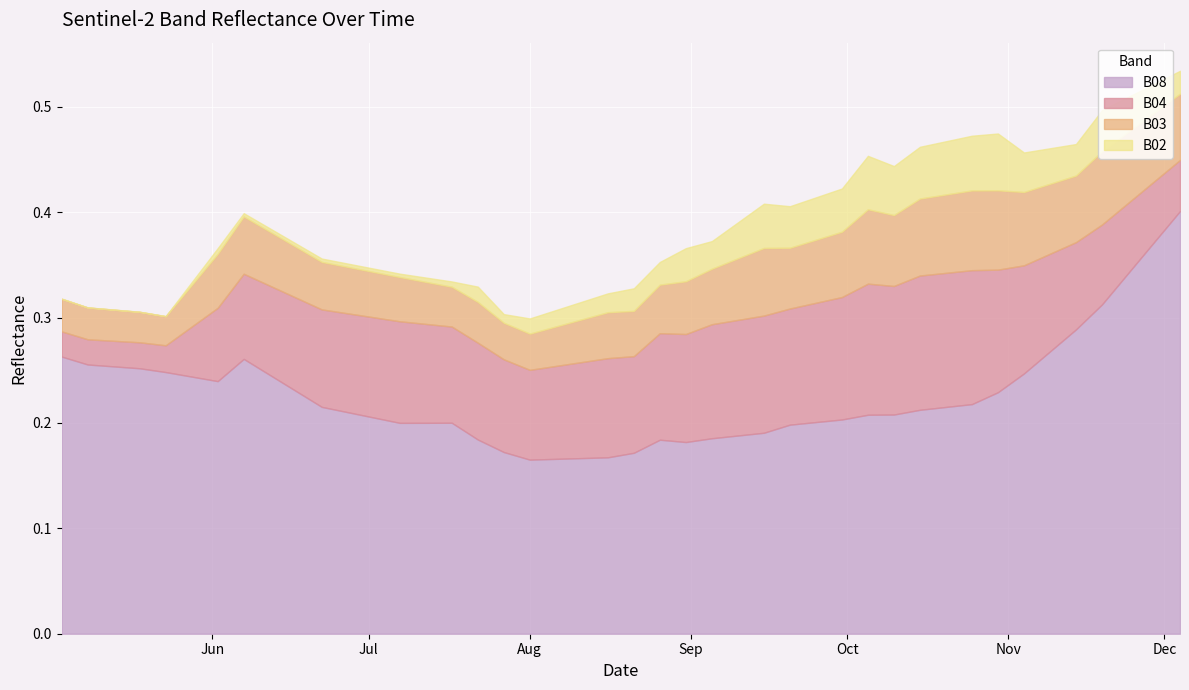

Is it true that B04 equals 0.1 at 33?

True